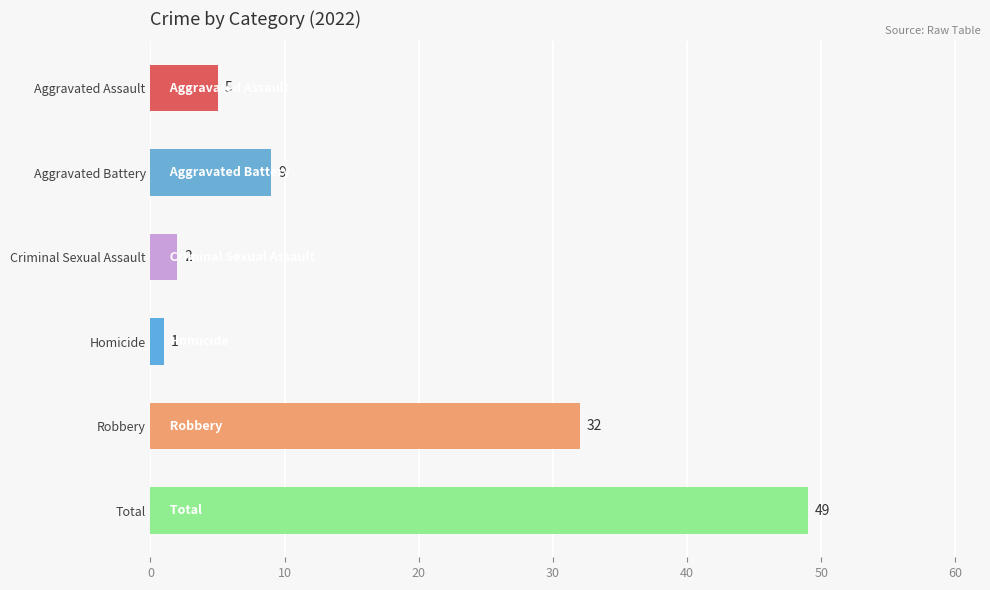

The value at Aggravated Assault is 5. True or false?

True